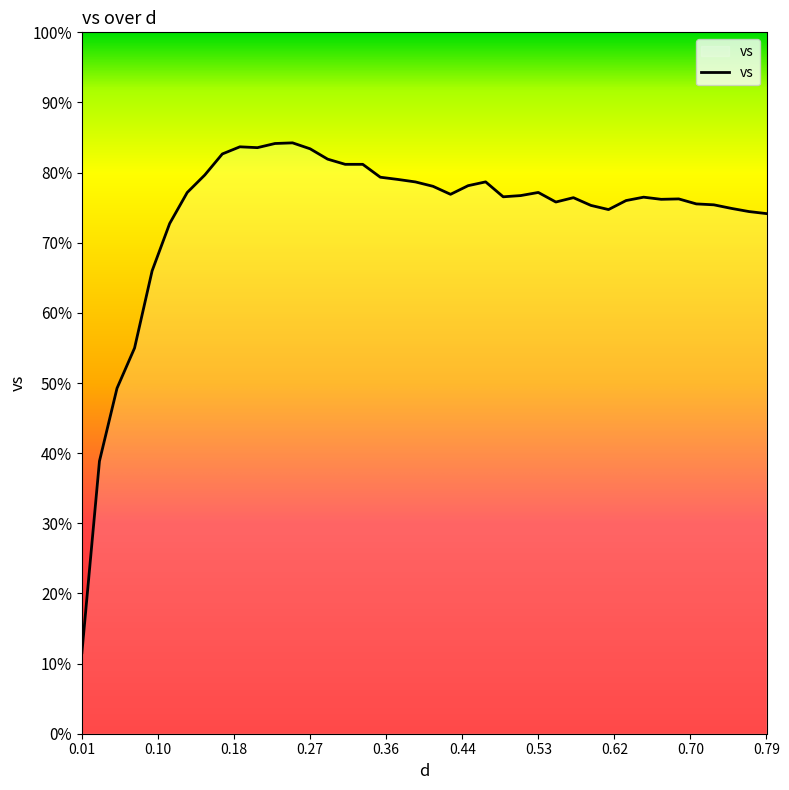

Is this an area chart (filled region under the line)?

Yes